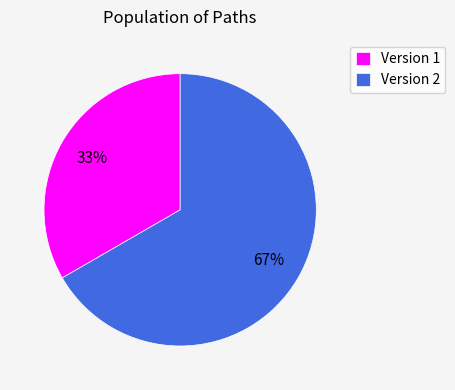

To the nearest percent, what is the combined percentage of Version 2 and Version 1?

100%